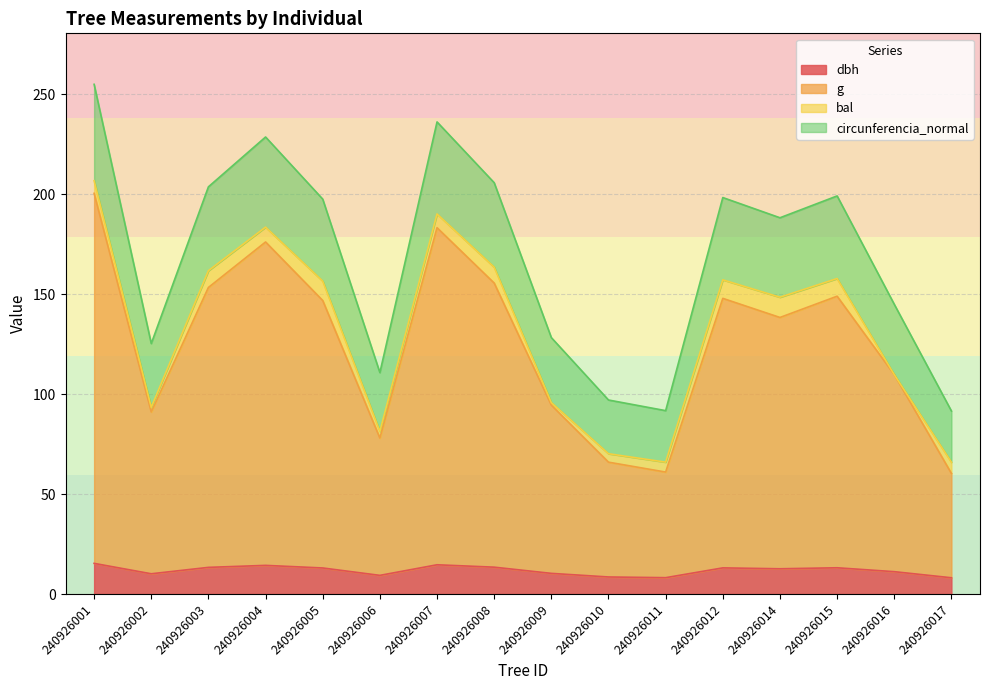

The value of g at 240926007 is 183.2. True or false?

True